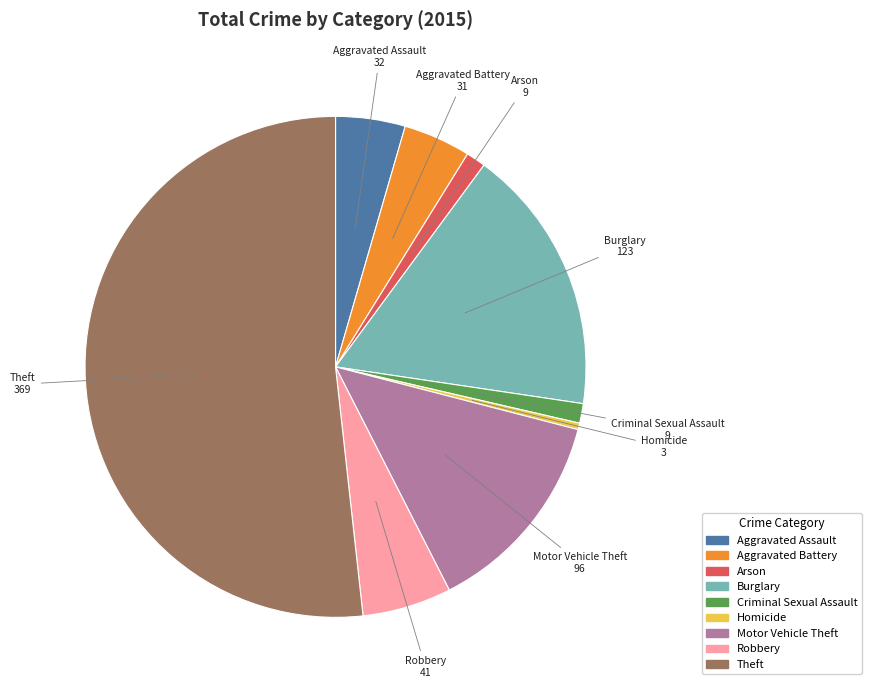

True or false: Homicide accounts for 0% of the total.

True